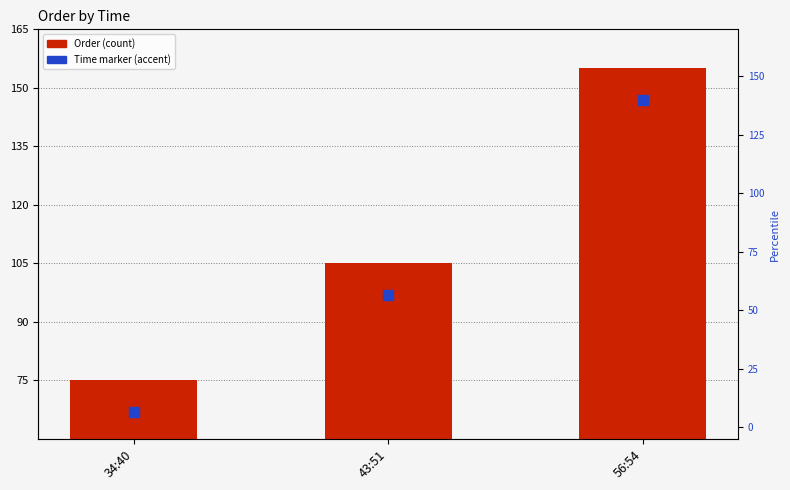

What is the sum of all values?

335